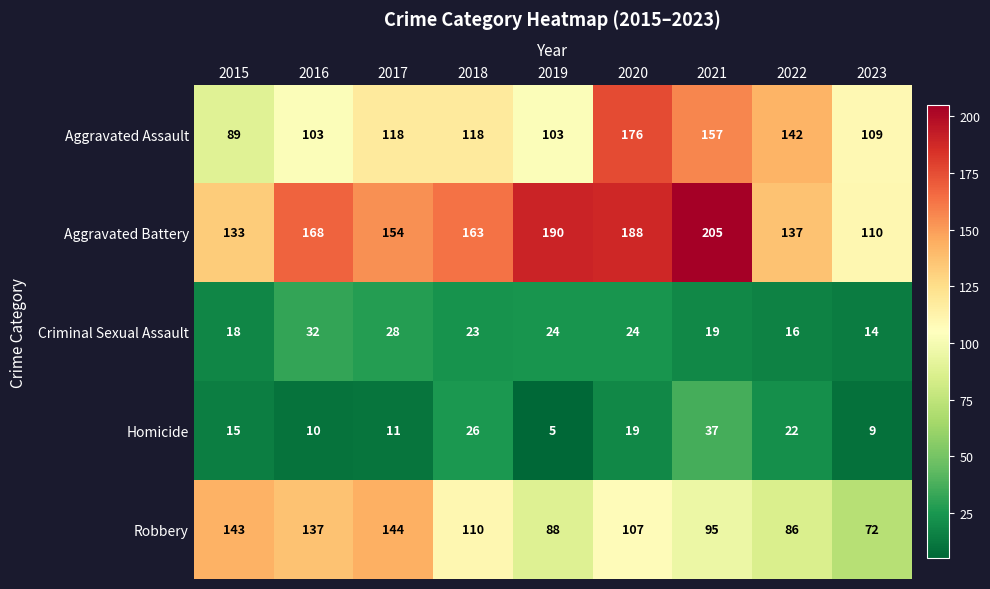

At 2017, list the series in order from largest to smallest.

Aggravated Battery, Robbery, Aggravated Assault, Criminal Sexual Assault, Homicide